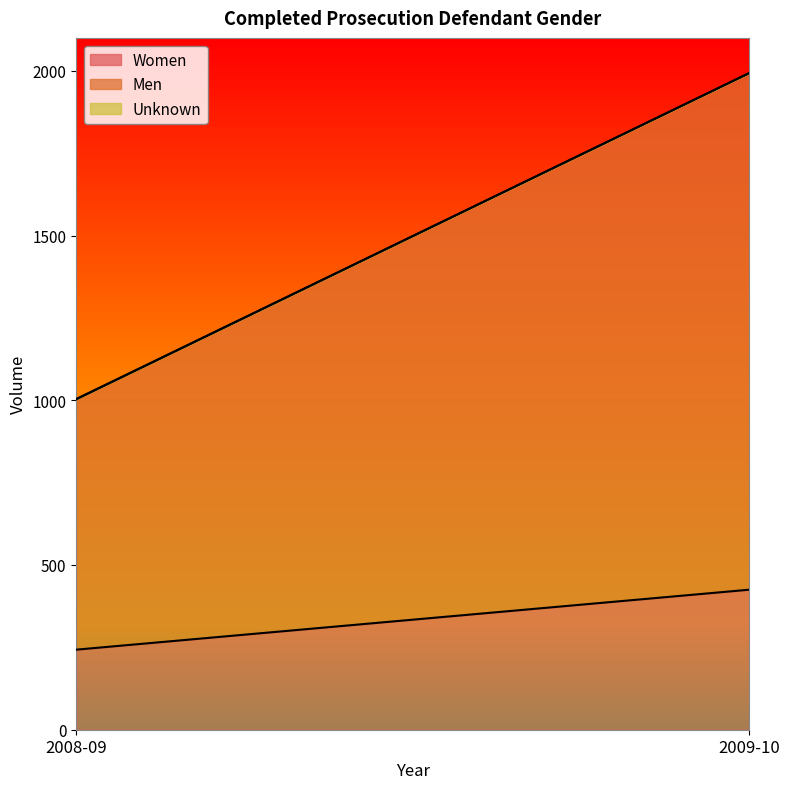

Reading left to right, list all the values displayed in this chart.

Women: 243	425
Men: 760	1568
Unknown: 1	0